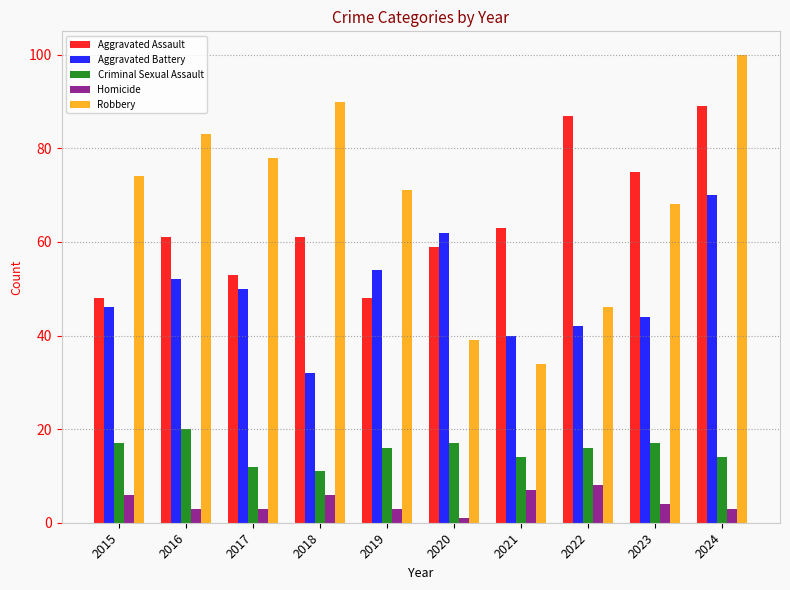

Is it true that Robbery equals 100 at 2024?

True